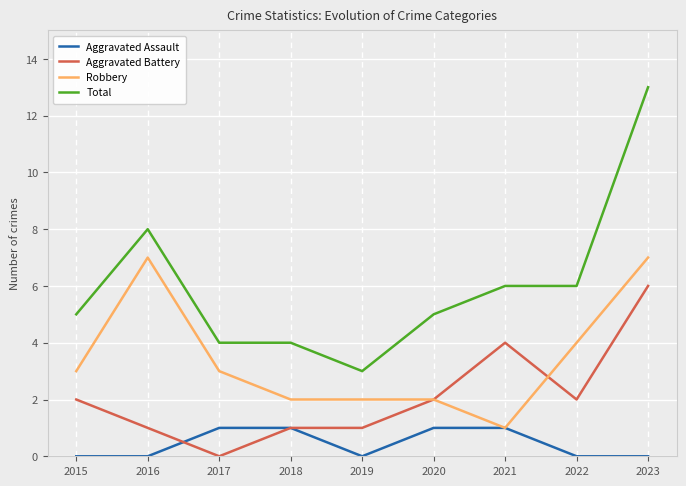

What is the maximum value shown in the chart?

13